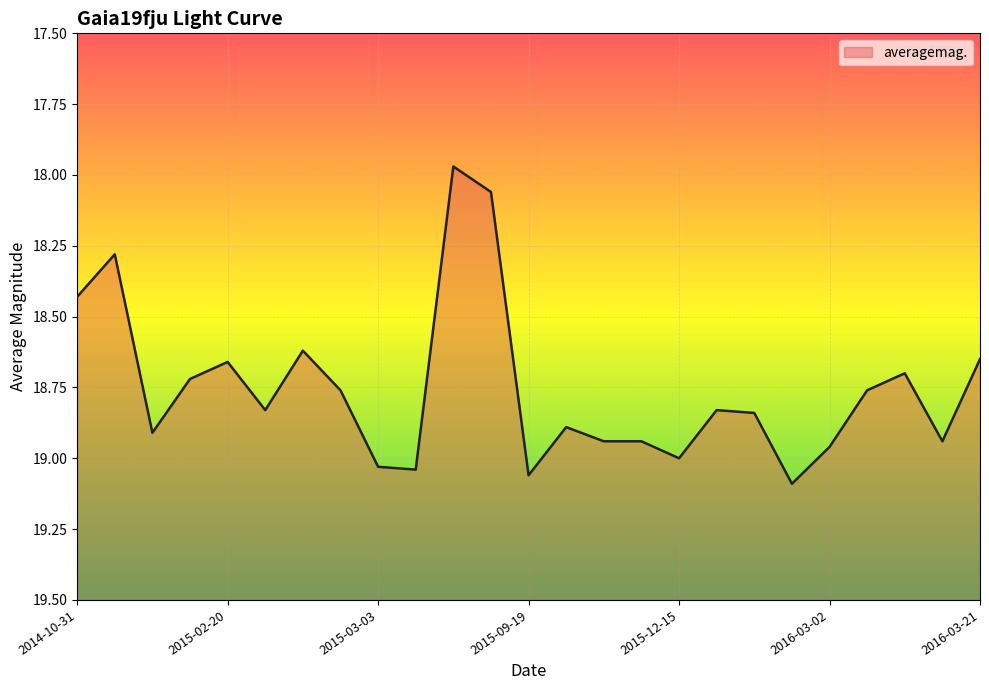

How many interior local peaks (higher than both neighbors) does the data have?

7